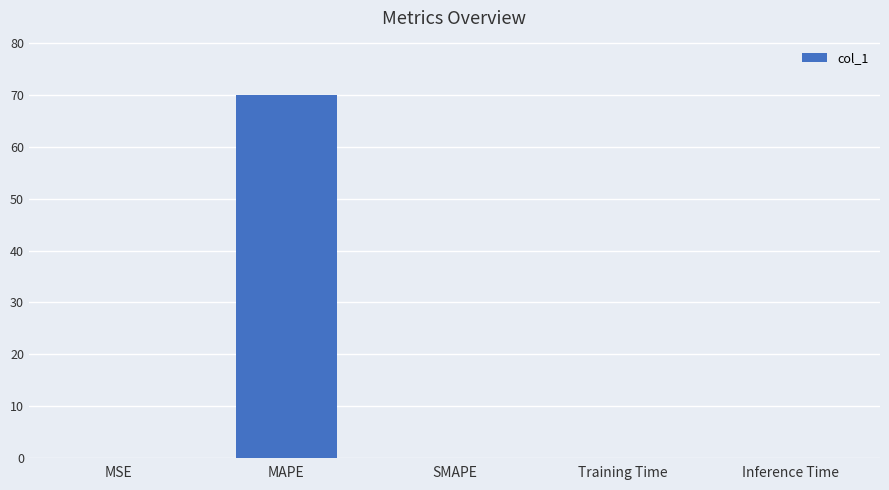

The chart shows a value of 102.2 at MAPE. True or false?

False